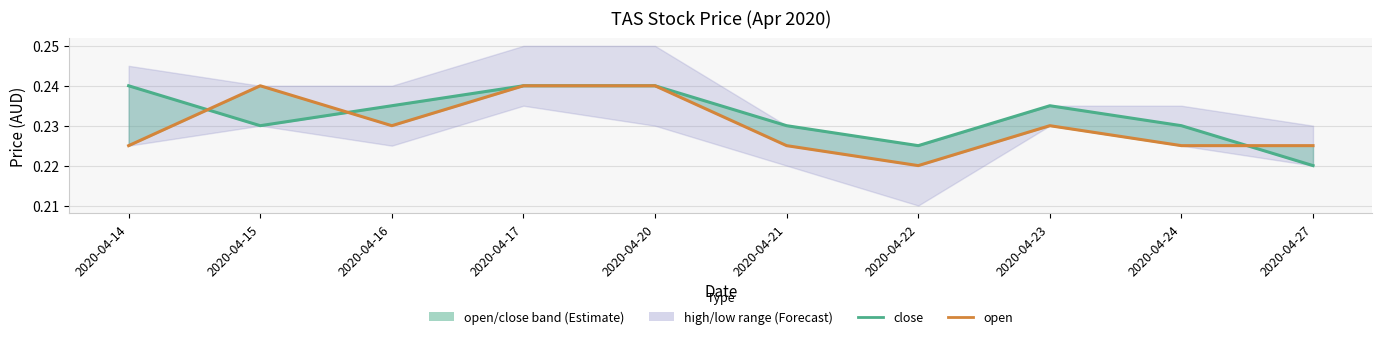

What is the lowest value of the open series?

0.2